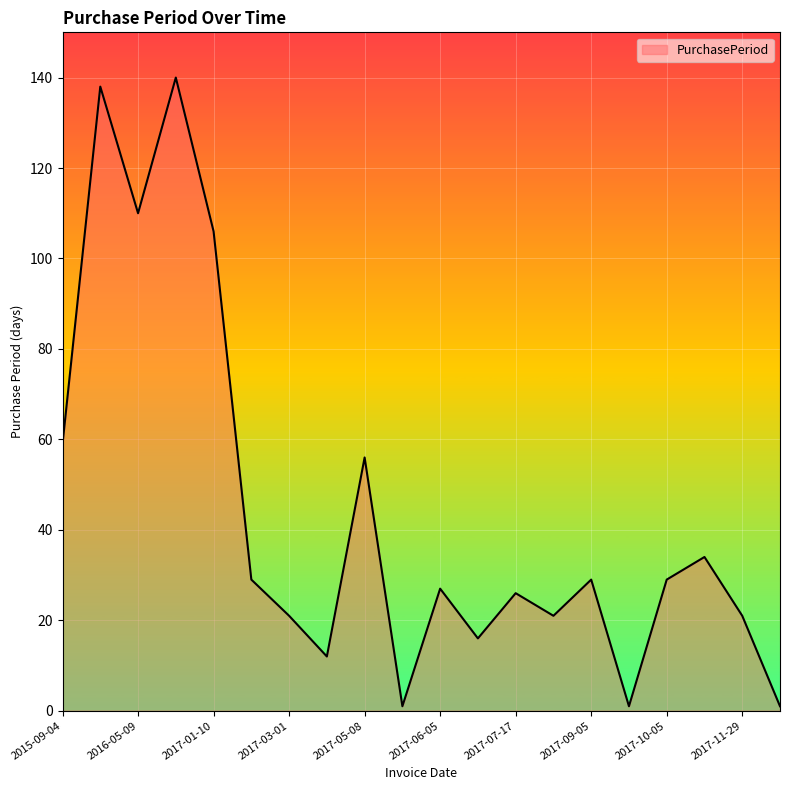

What is the difference between the maximum and minimum values?

139